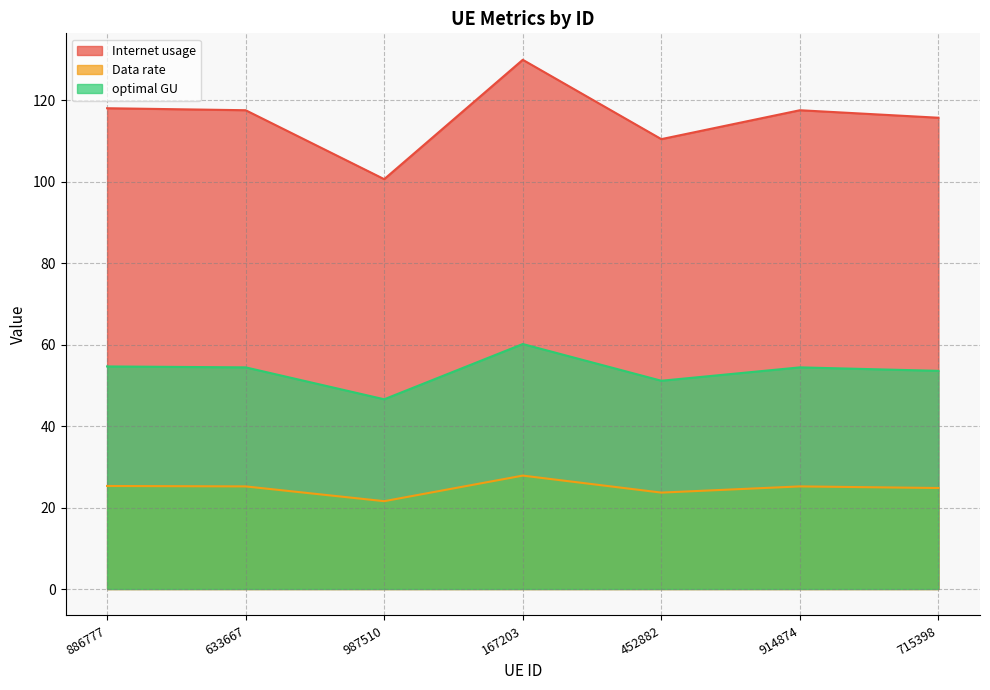

Which series has the largest total across all categories?

Internet usage